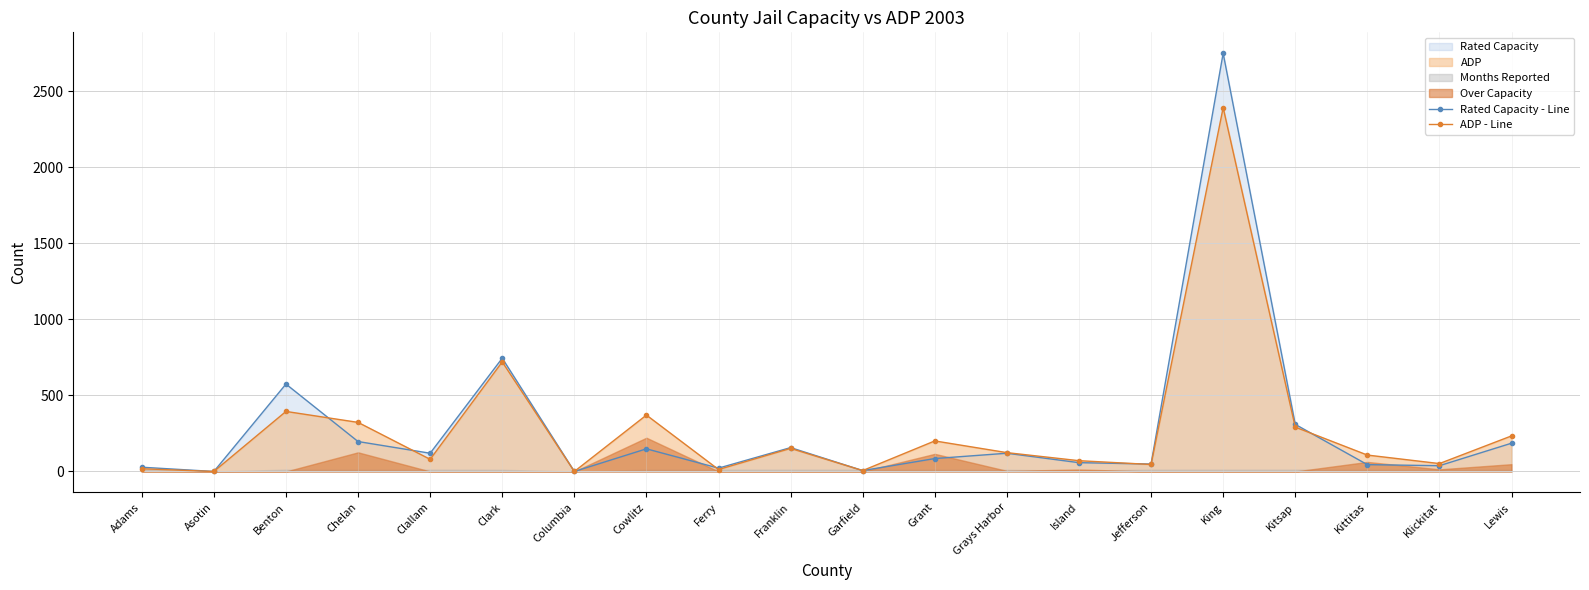

Rank the series at Cowlitz from lowest to highest value.

Rated Capacity - Line, ADP - Line